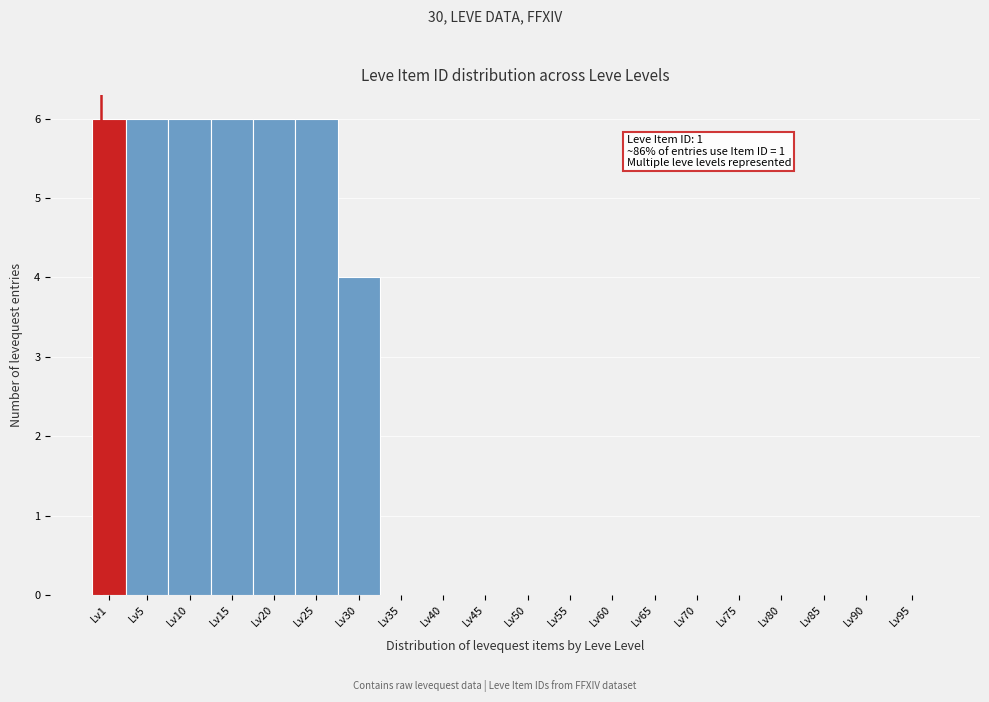

Reading left to right, transcribe all the data shown in this chart.

Lv1=6	Lv5=6	Lv10=6	Lv15=6	Lv20=6	Lv25=6	Lv30=4	Lv35=0	Lv40=0	Lv45=0	Lv50=0	Lv55=0	Lv60=0	Lv65=0	Lv70=0	Lv75=0	Lv80=0	Lv85=0	Lv90=0	Lv95=0